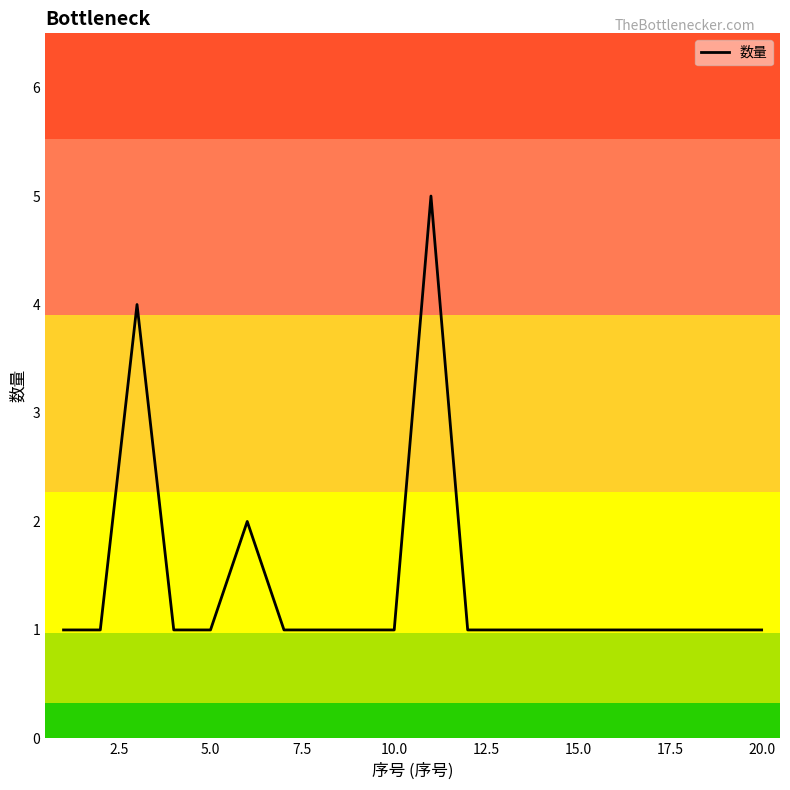

What is the greatest value displayed?

5